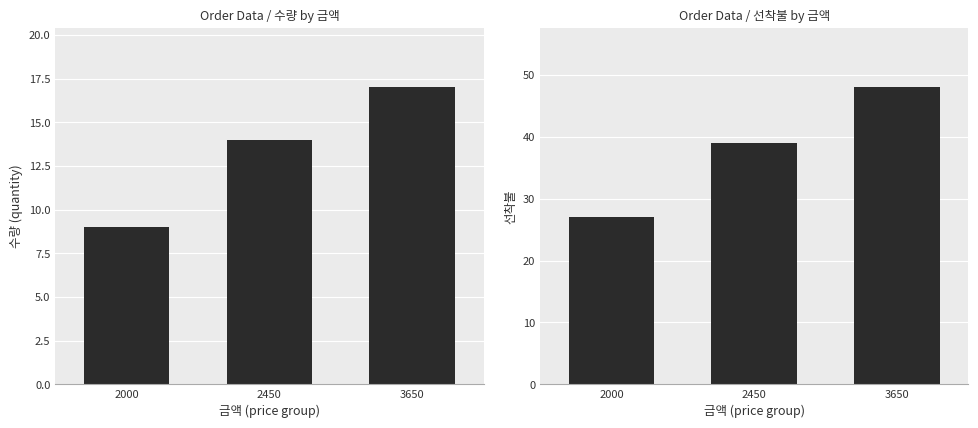

Reading right to left, transcribe all the data shown in this chart.

수량: 17	14	9
선착불: 48	39	27